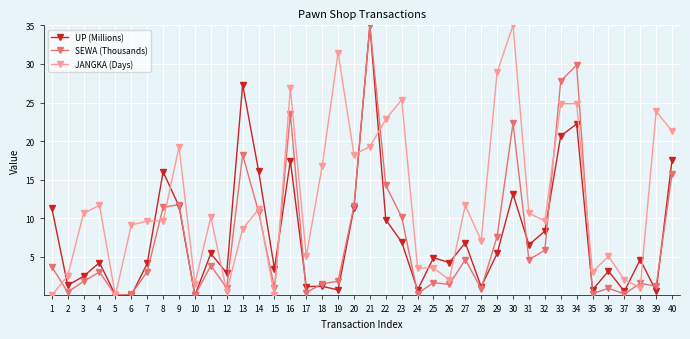

What is the difference between the highest and lowest values at 40?

5.6